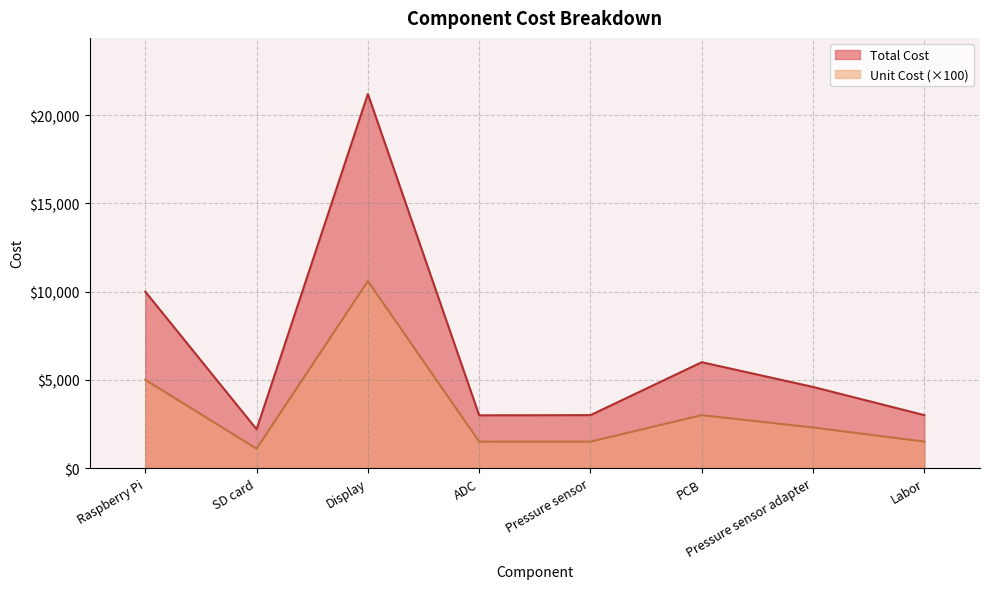

What are all the series names shown in the legend?

Total Cost, Unit Cost (×100)